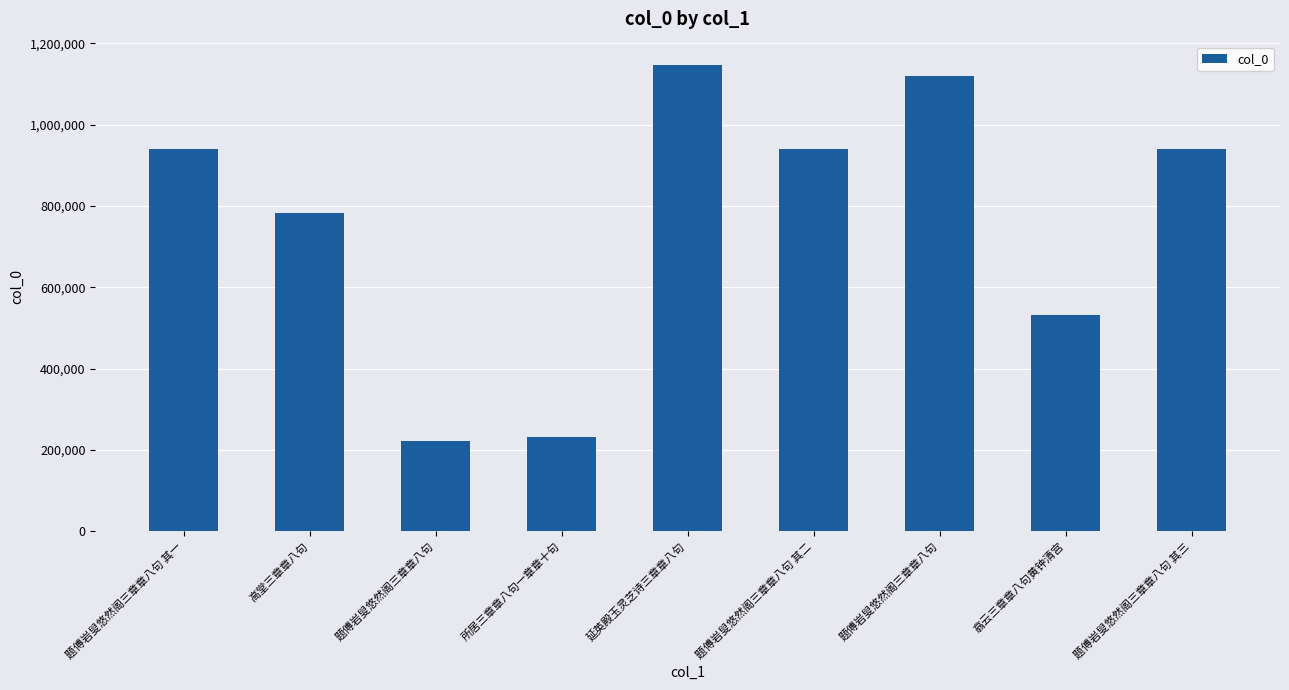

Does the chart contain any negative values?

No